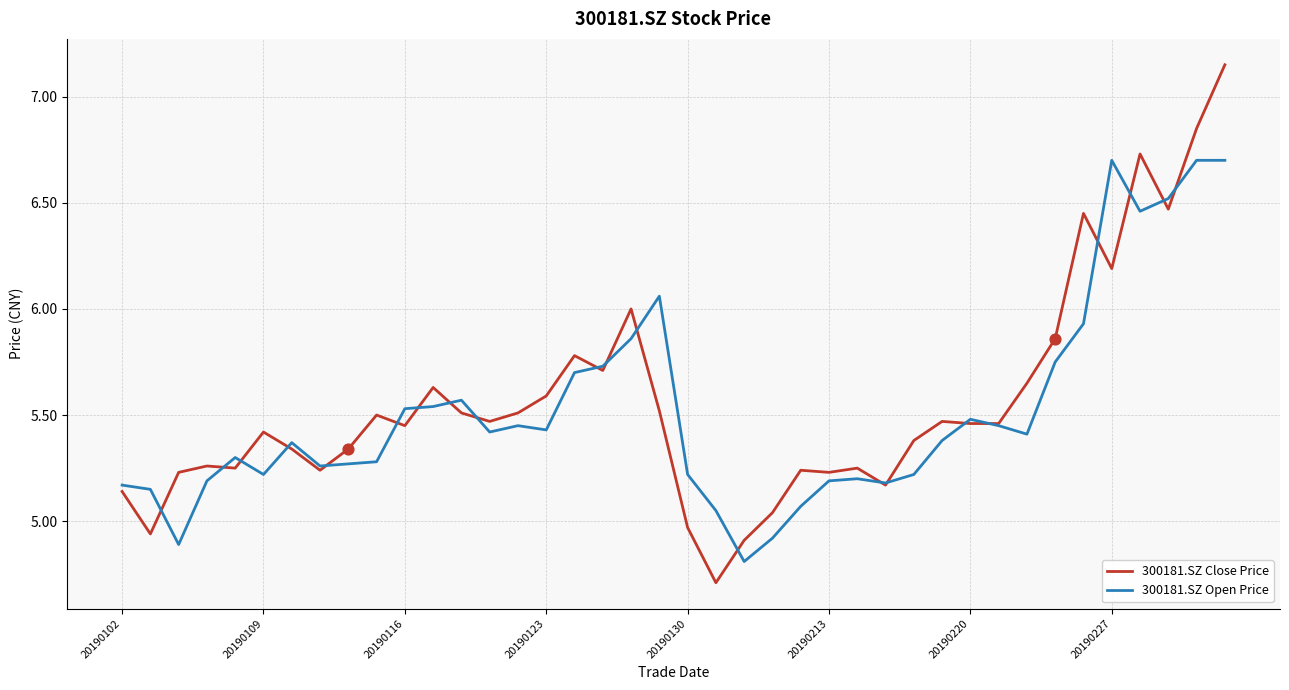

At how many categories does at least one series exceed 5?

39